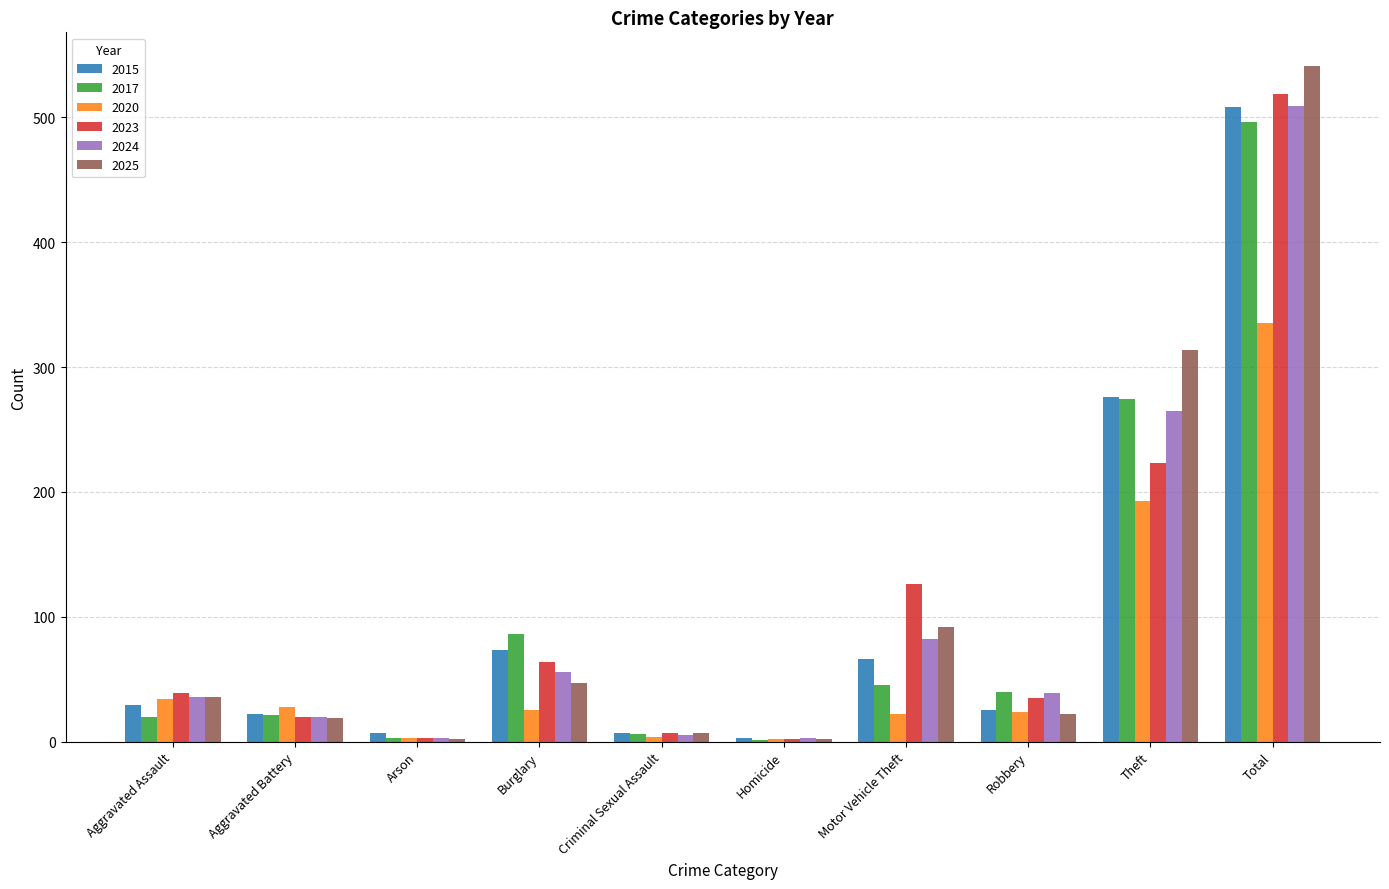

The value of 2025 at Motor Vehicle Theft is 92. True or false?

True